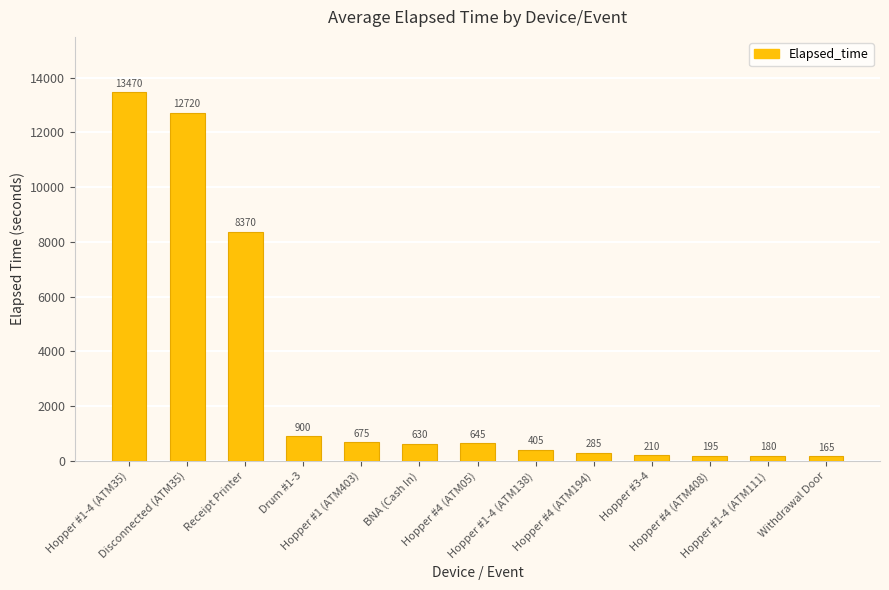

Reading left to right, list all the values displayed in this chart.

13470	12720	8370	900	675	630	645	405	285	210	195	180	165